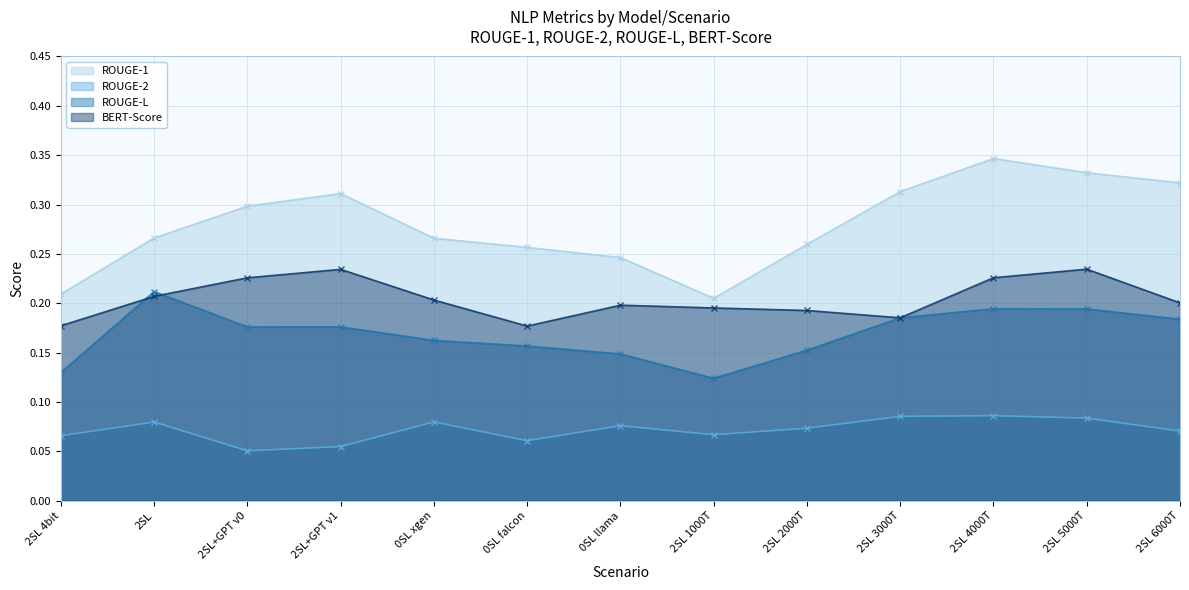

At which category does BERT-Score reach its first local peak?

2SL+GPT v1